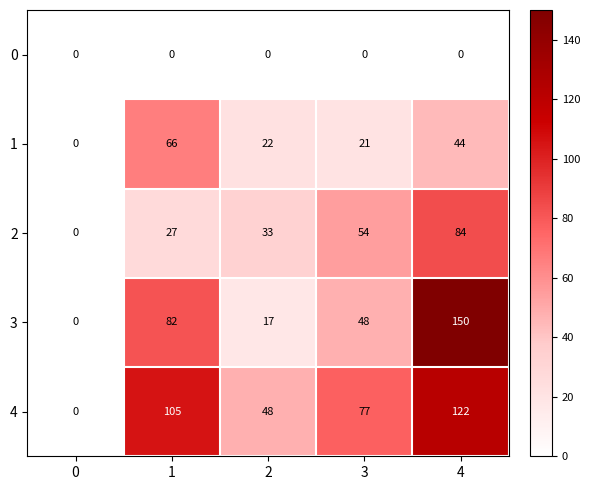

Read the 3 value at 2, to the nearest 10.

20